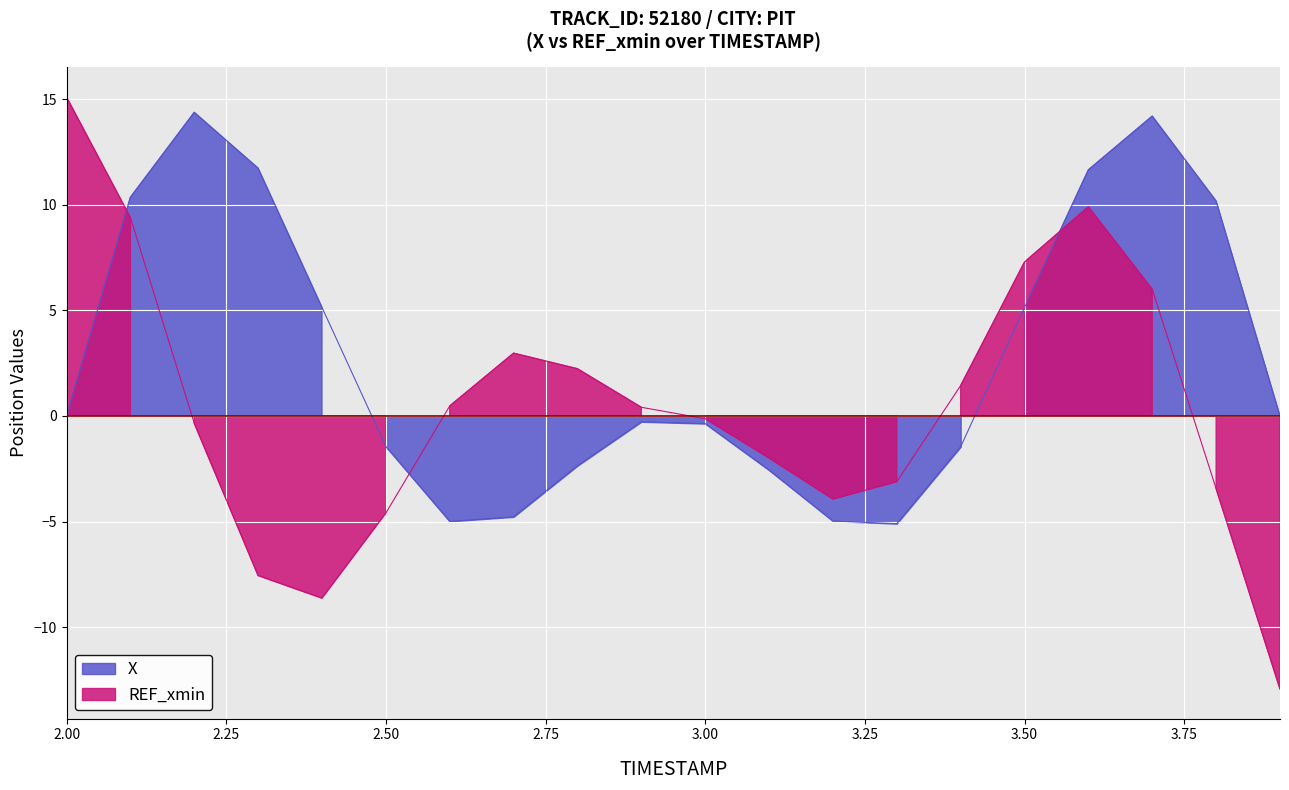

What are all the series names shown in the legend?

X, REF_xmin